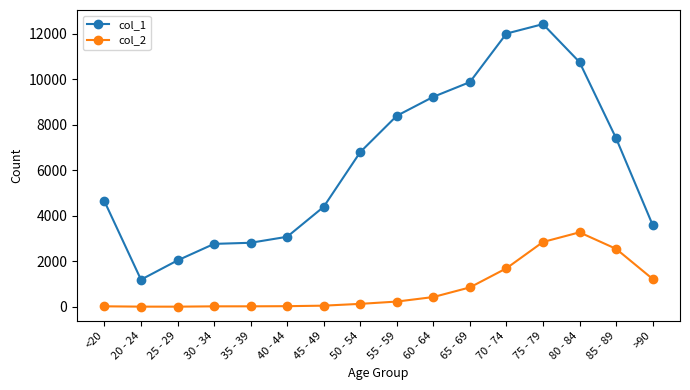

How many values in the col_1 series are below 6803?

8